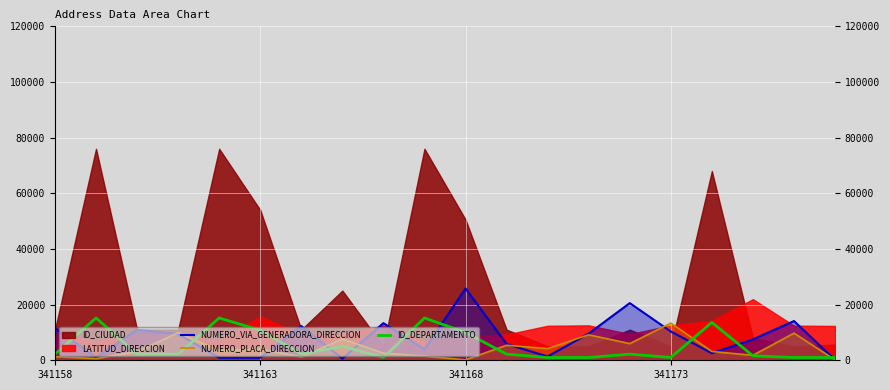

What is the maximum value for NUMERO_PLACA_DIRECCION?

13350